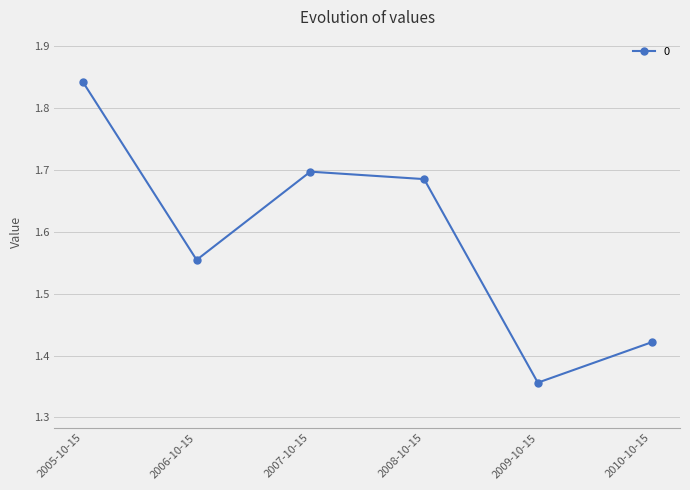

Rank the categories by value from lowest to highest.

2009-10-15, 2010-10-15, 2006-10-15, 2008-10-15, 2007-10-15, 2005-10-15